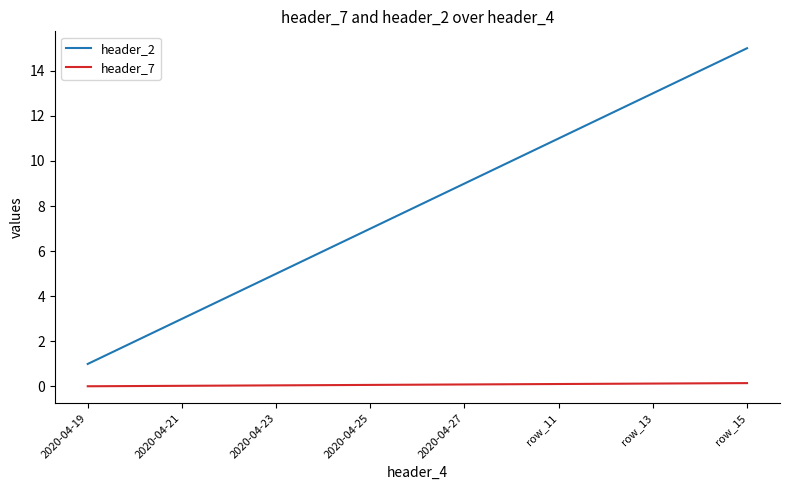

How many lines are shown in the chart?

2